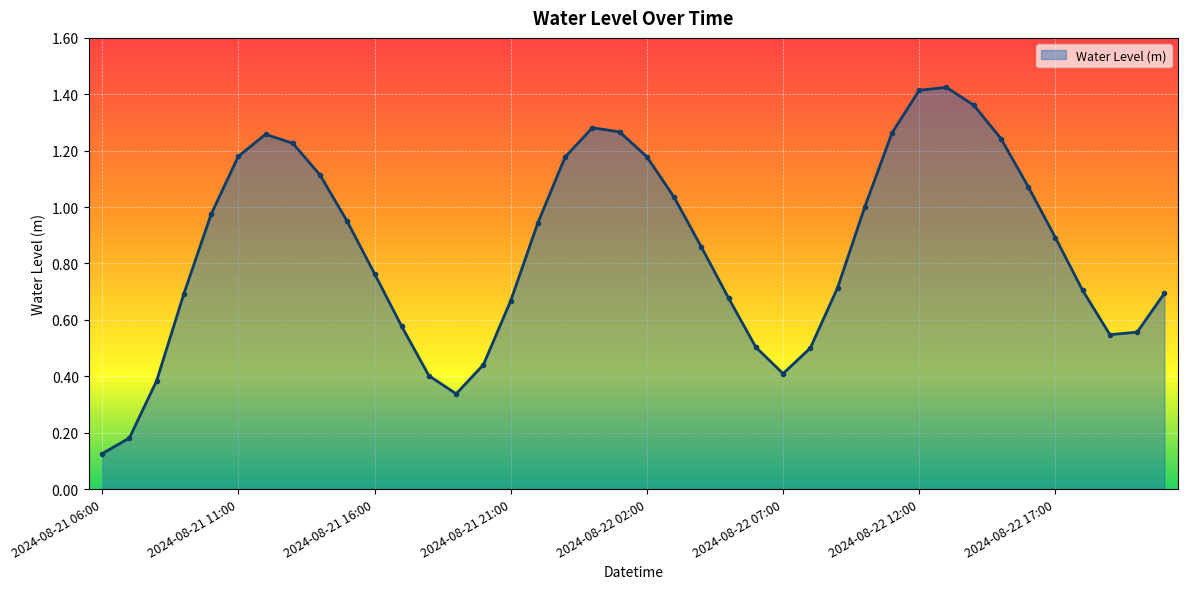

Does the chart have visible grid lines?

Yes